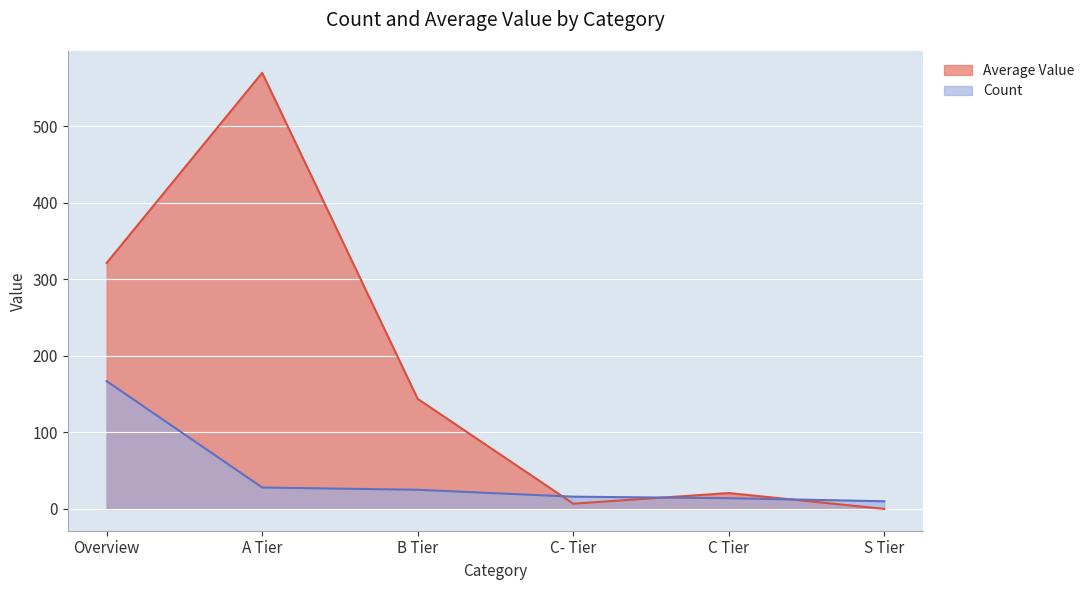

Rank the series by their maximum value, from lowest to highest.

Count, Average Value